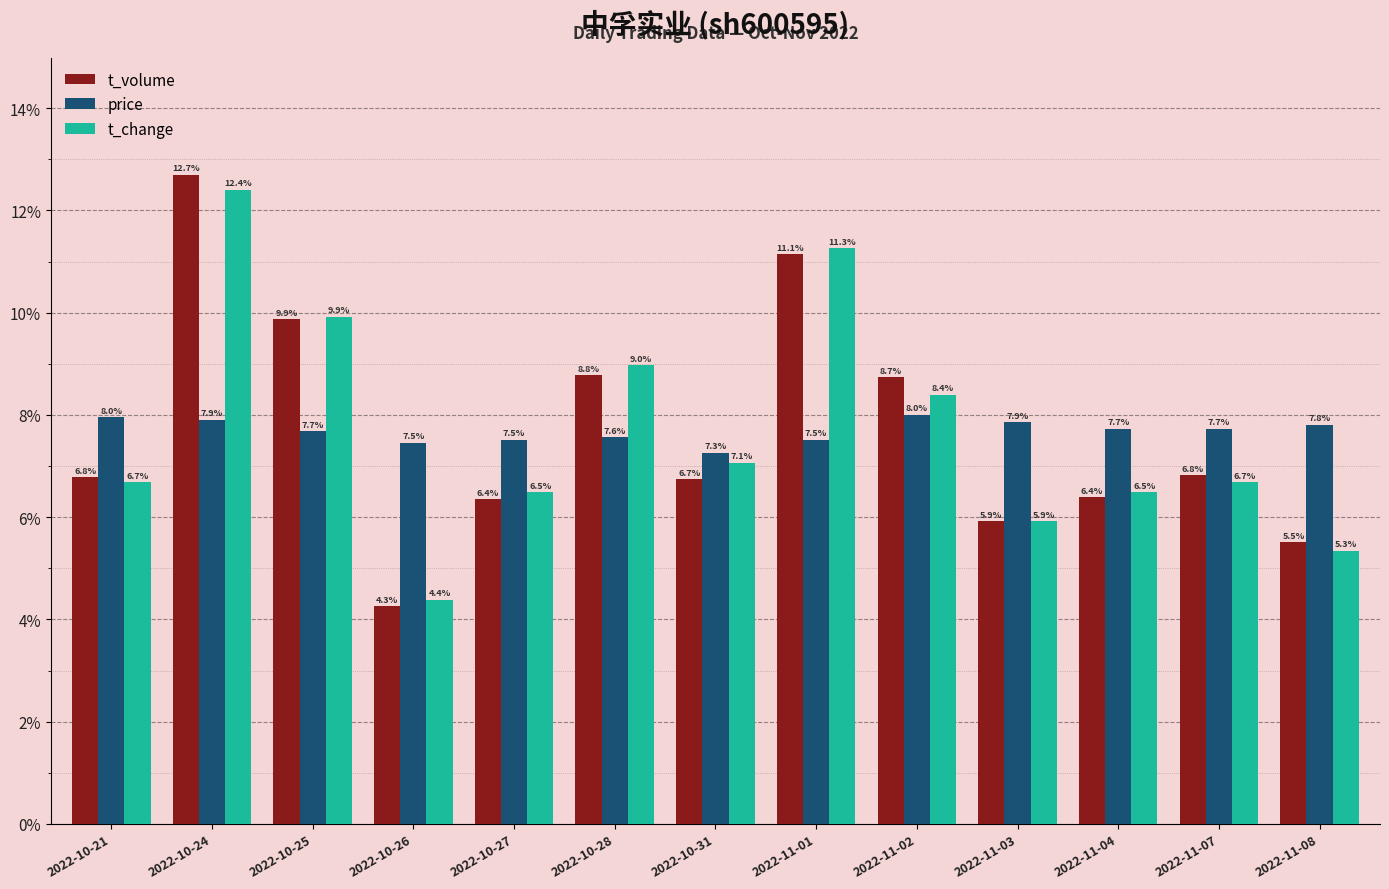

What is the maximum value shown in the chart?

12.7